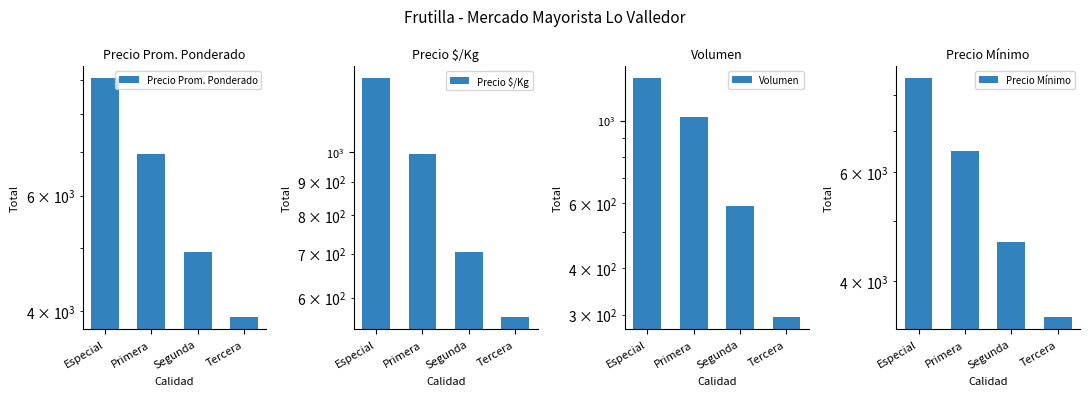

What are all the series names shown in the legend?

Precio Prom. Ponderado, Precio $/Kg, Volumen, Precio Mínimo